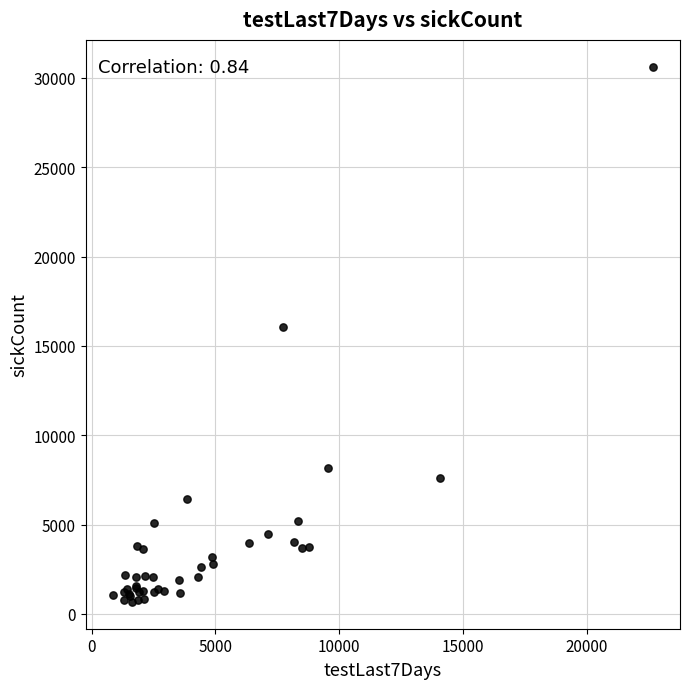

What Y value in the scatter plot is closest to 15652?

16067